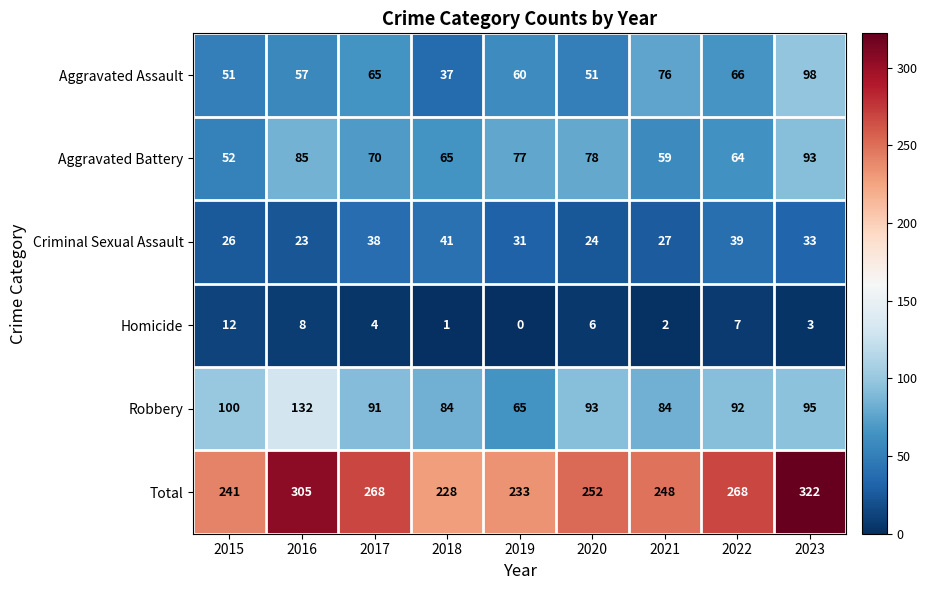

The value of Criminal Sexual Assault at 2021 is 45. True or false?

False